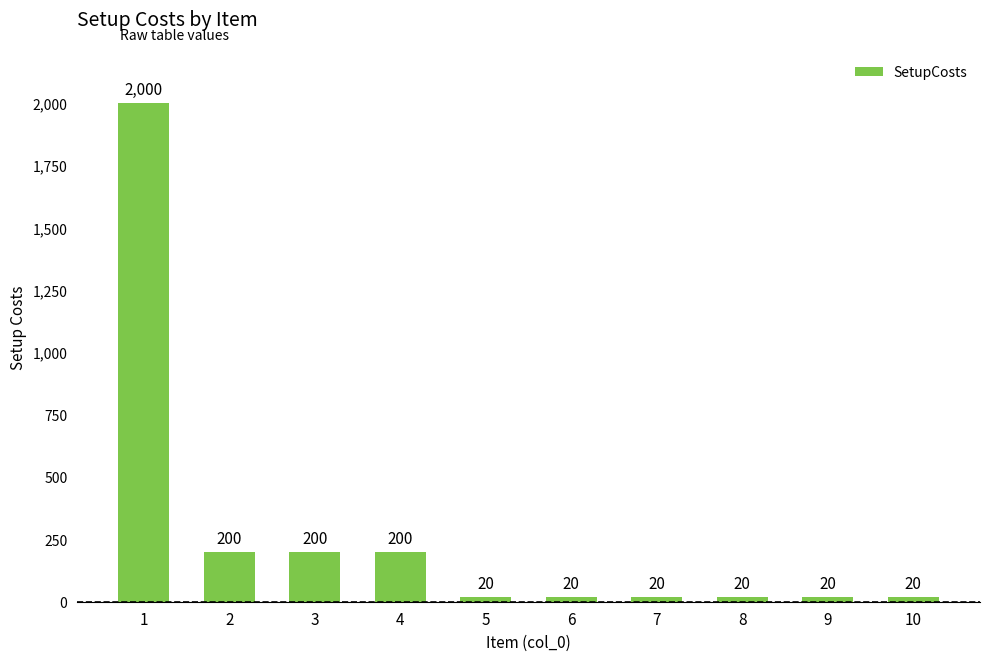

Is it true that the value at 5 is 20?

True